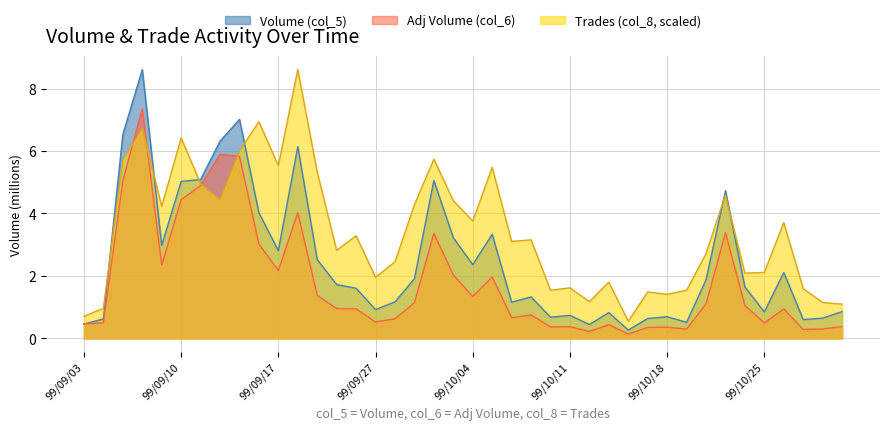

How many values in the Trades (col_8) series are below 3?

19